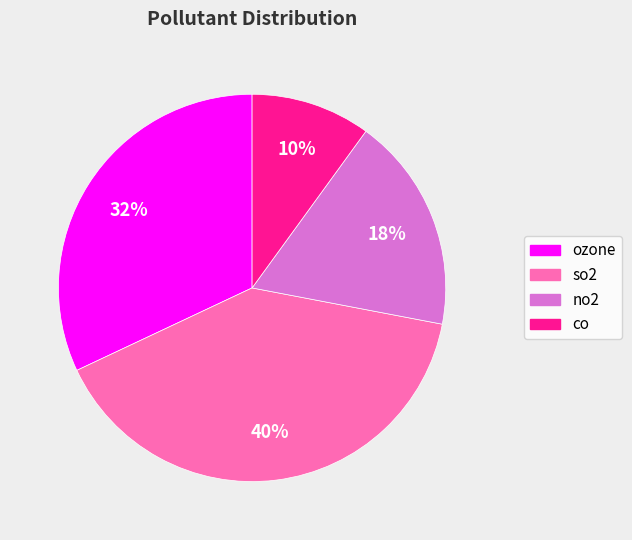

To the nearest percent, what is the combined percentage of co and ozone?

42%